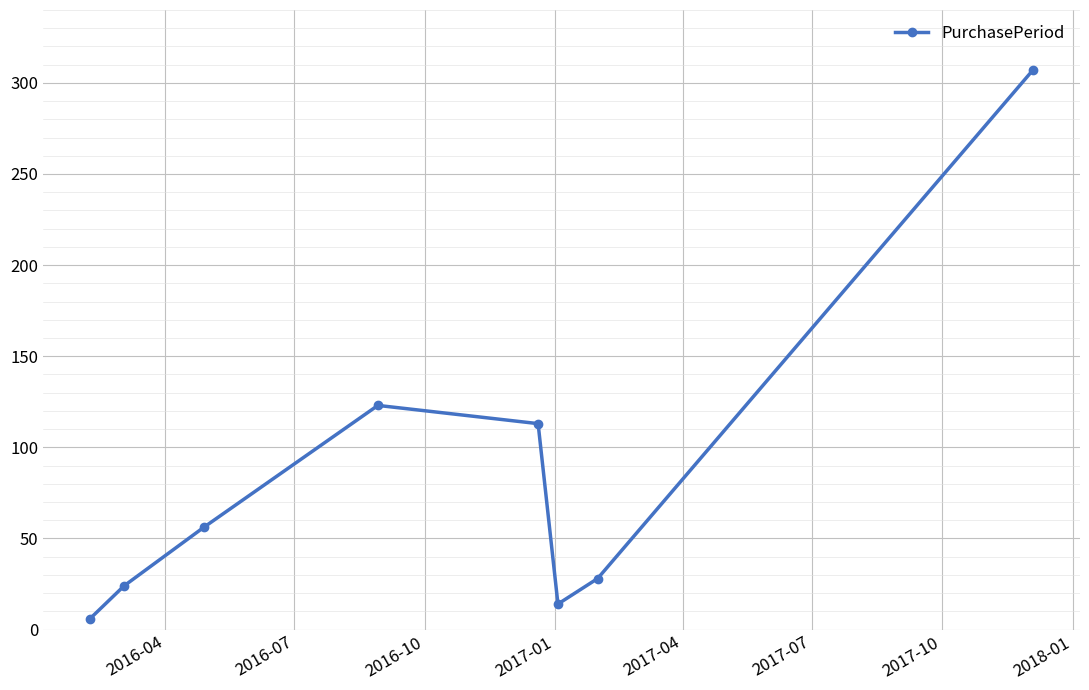

What is the difference between the maximum and minimum values?

301